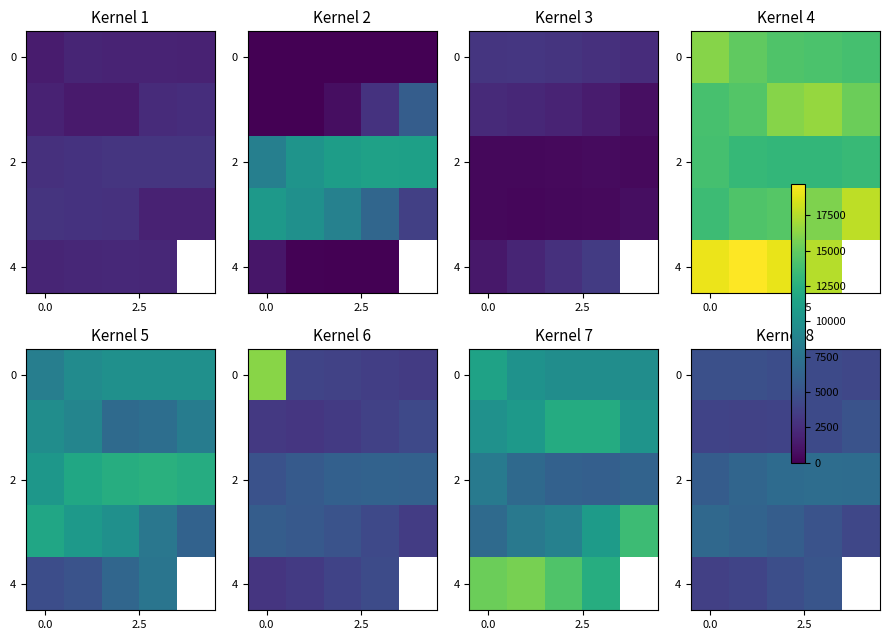

At how many categories does at least one series exceed 5148?

5